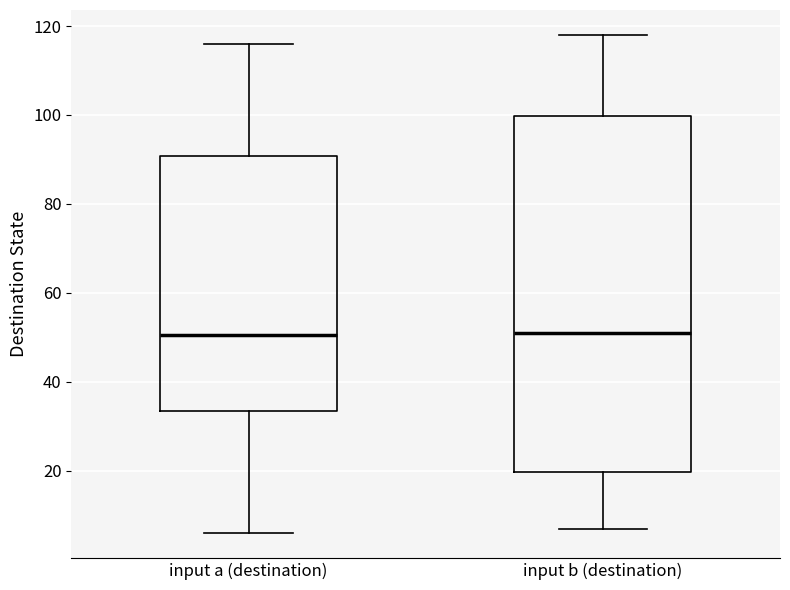

Reading left to right, read every box against the y-axis: the position of its median line, the range the box covers, and the ends of its whiskers. The values are not printed on the chart, so give them approximately, as read against the axis.

input a (destination): median 50, box 34 to 90, whiskers 6 to 116
input b (destination): median 52, box 20 to 100, whiskers 8 to 118